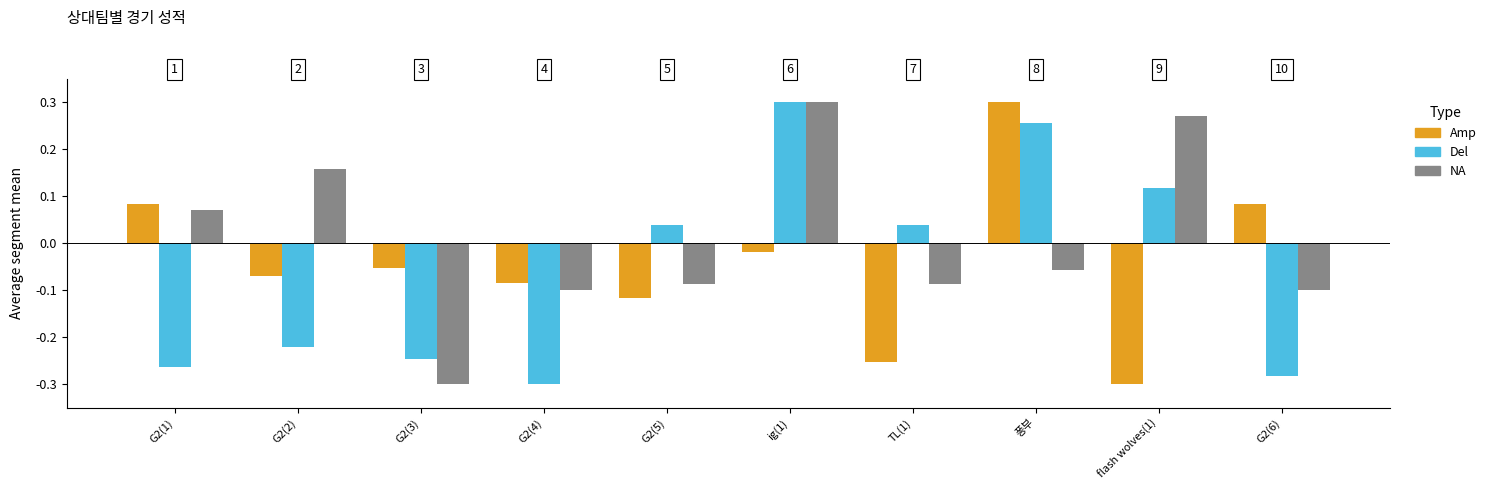

Between ig(1) and G2(6), which is larger?

G2(6)